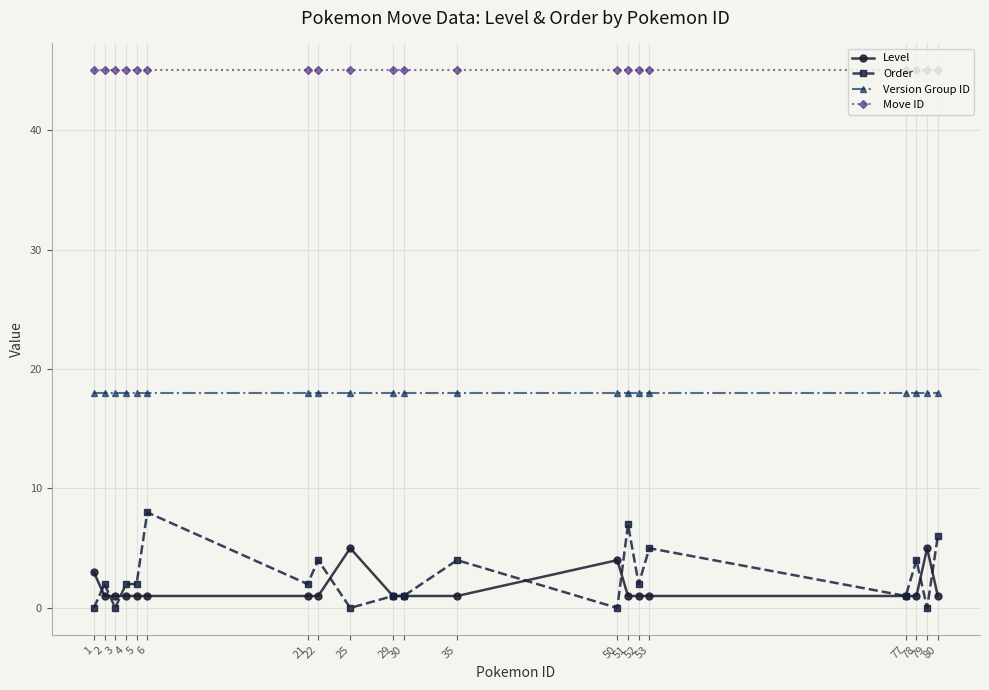

At how many categories does at least one series exceed 33?

20